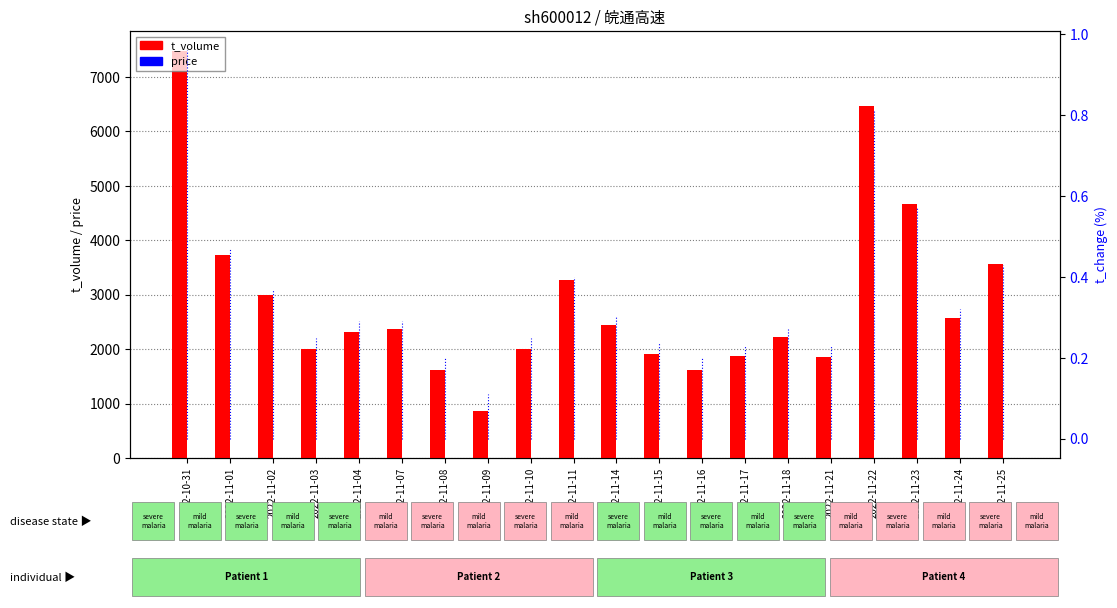

Reading left to right, extract all data points from this chart.

t_volume: 7469.0	3726.0	2988.0	2008.0	2311.0	2375.0	1618.0	860.0	1994.0	3266.0	2448.0	1916.0	1616.0	1881.0	2231.0	1848.0	6471.0	4661.0	2575.0	3557.0
price: 6.7	6.8	6.9	6.8	6.9	6.9	6.9	6.9	6.9	7.0	6.9	7.0	6.9	7.0	7.0	6.9	6.9	7.0	7.0	7.1